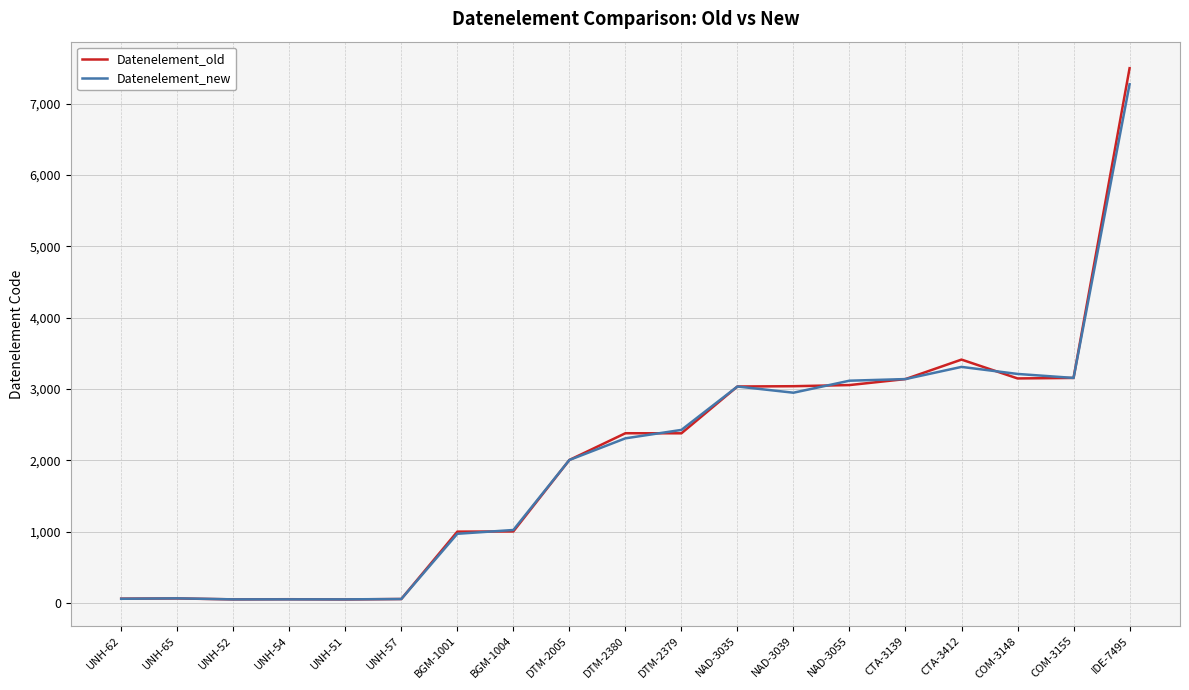

What is the total value across all series at NAD-3035?

6070.0